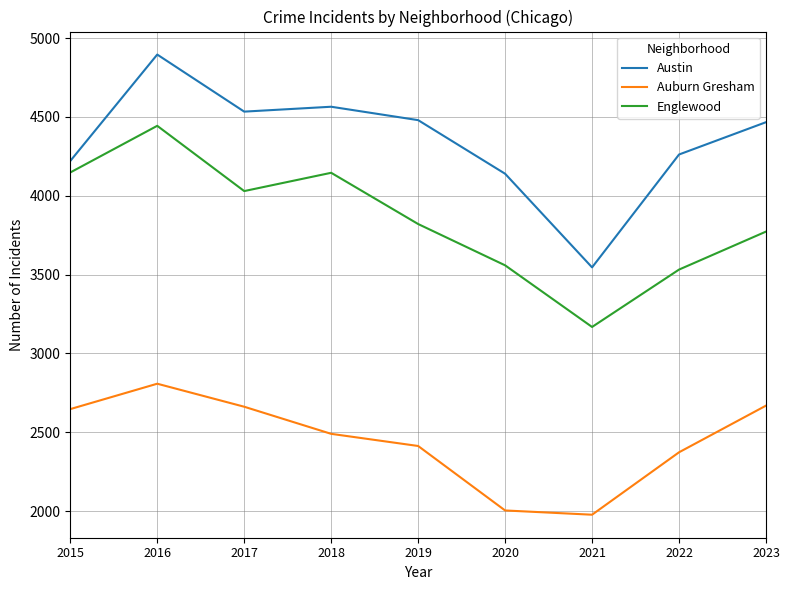

True or false: Austin has a value of 4480 at 2019.

True